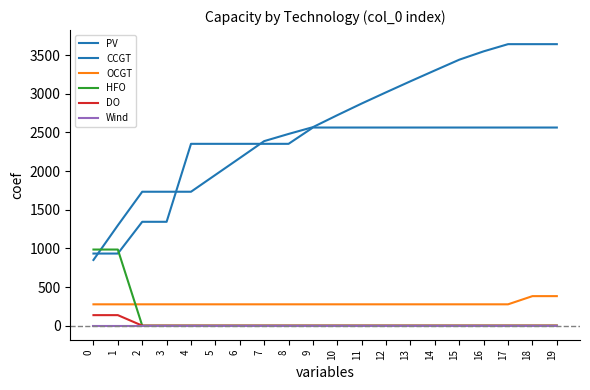

Does the chart have visible grid lines?

No